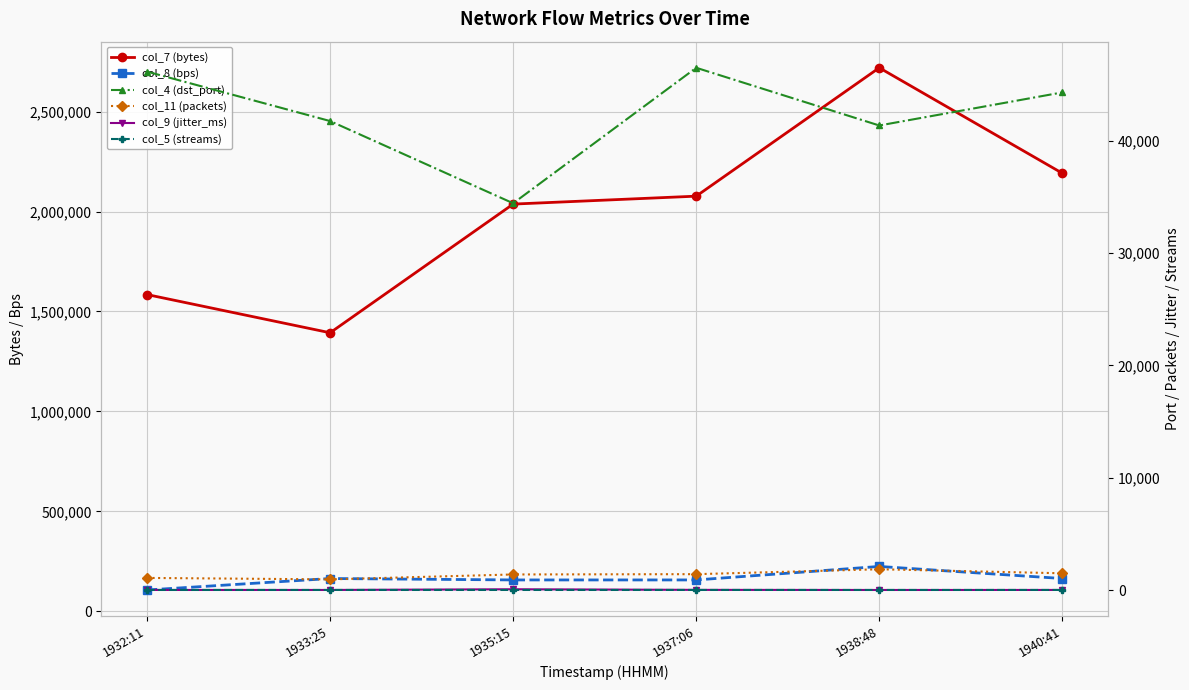

Which series has the largest range (max minus min)?

col_7 (bytes)